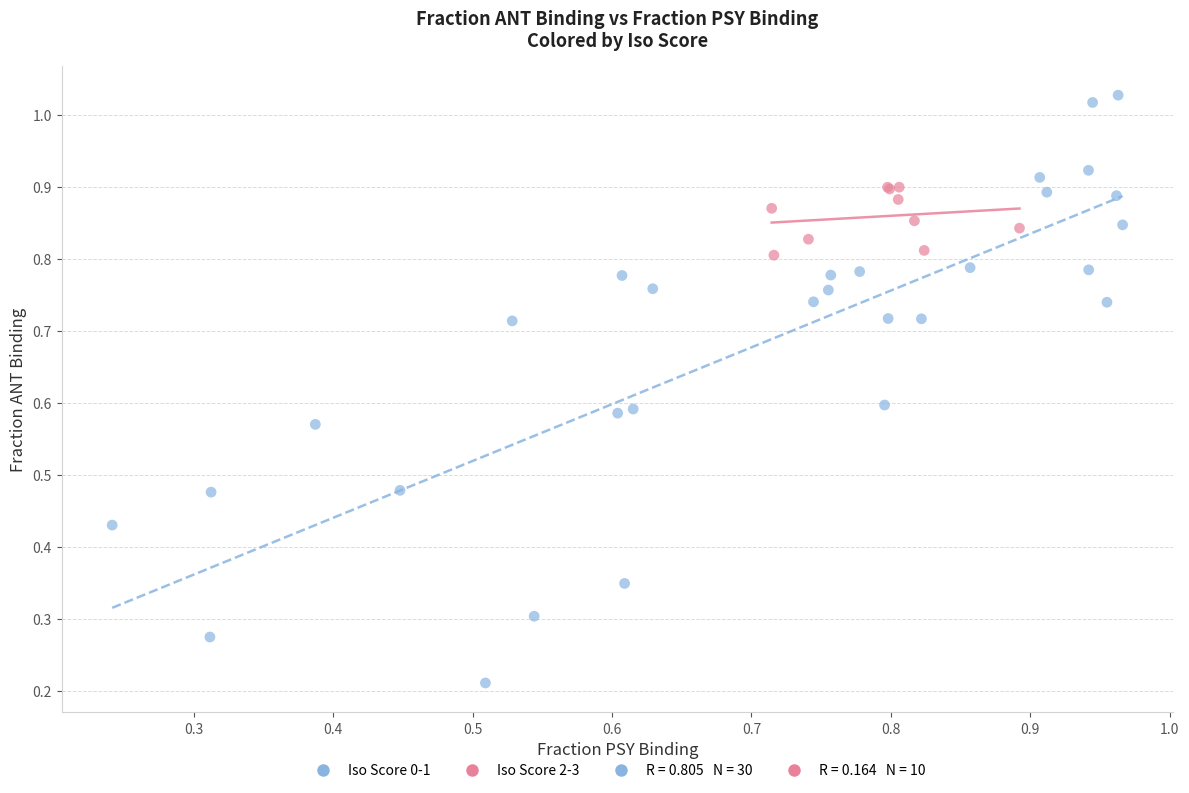

Which series contains the lowest Y value?

Iso Score 0-1